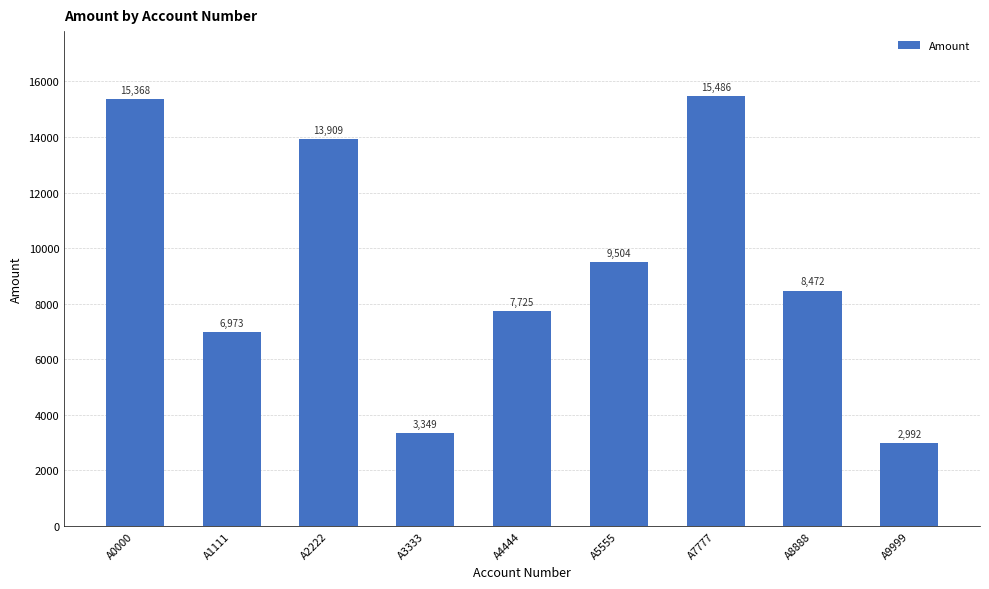

Is it true that the value at A9999 is 688?

False